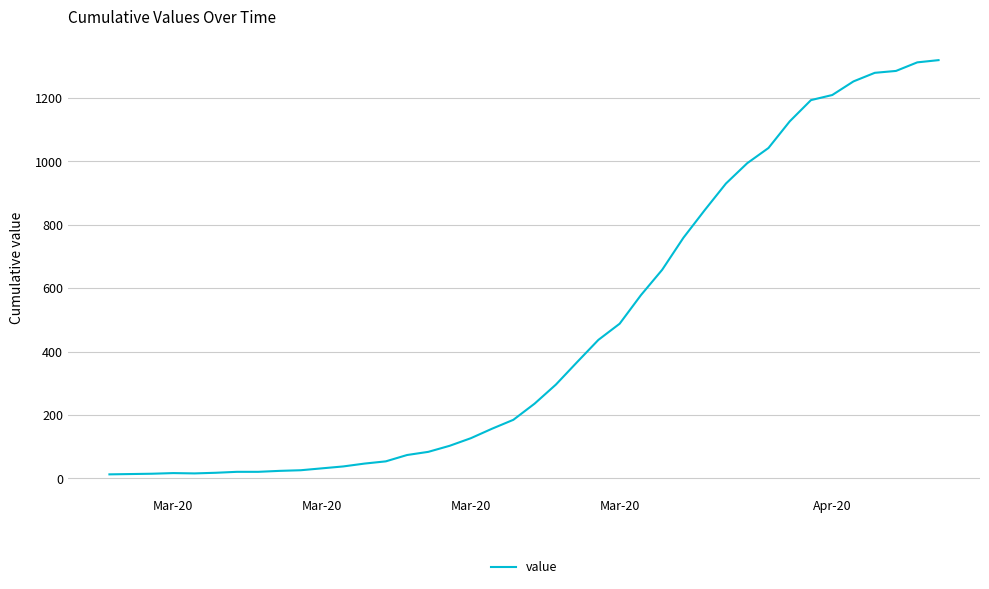

What is the difference between the maximum and minimum values?

1306